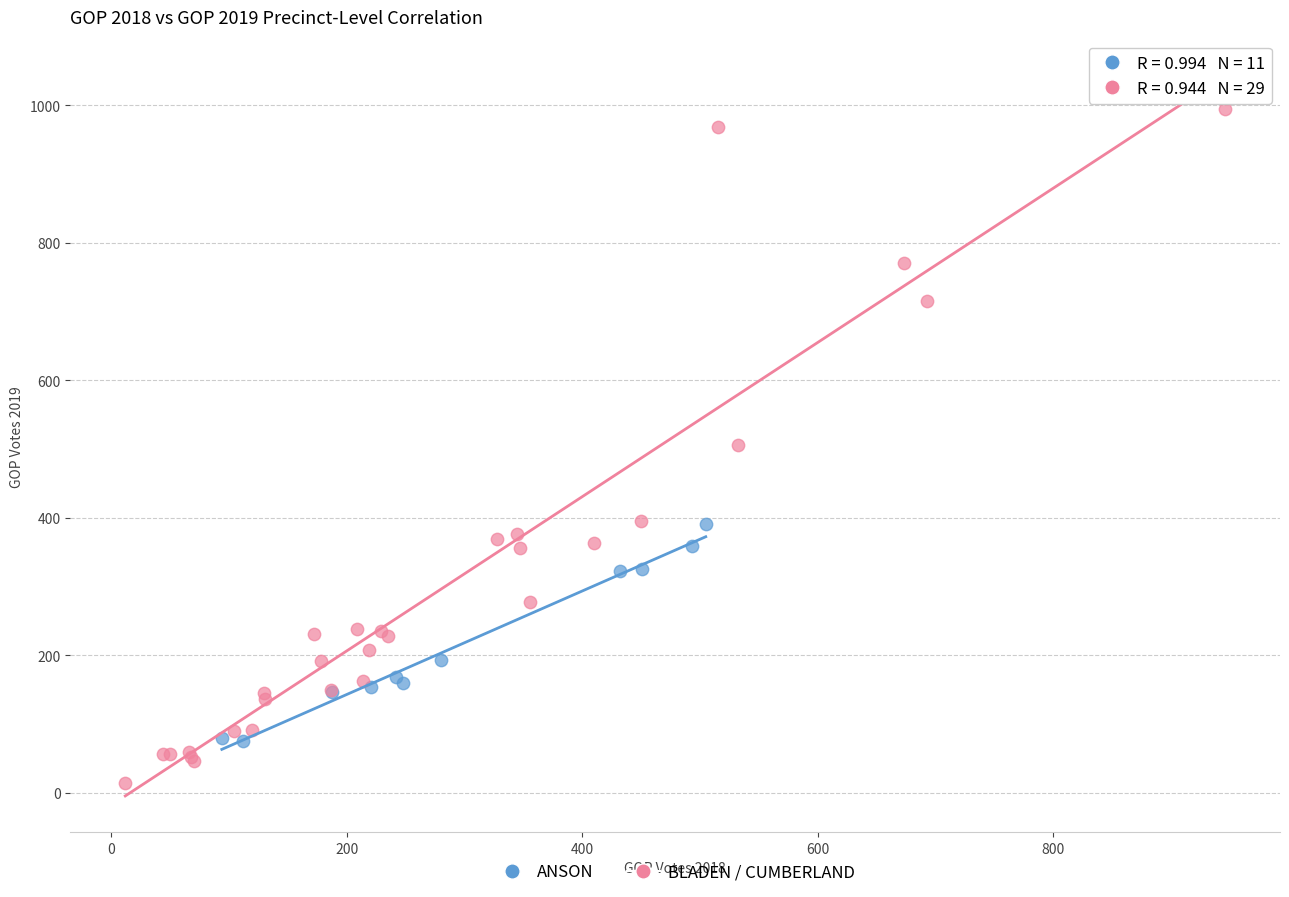

Which series has the largest Y range (max minus min)?

BLADEN / CUMBERLAND